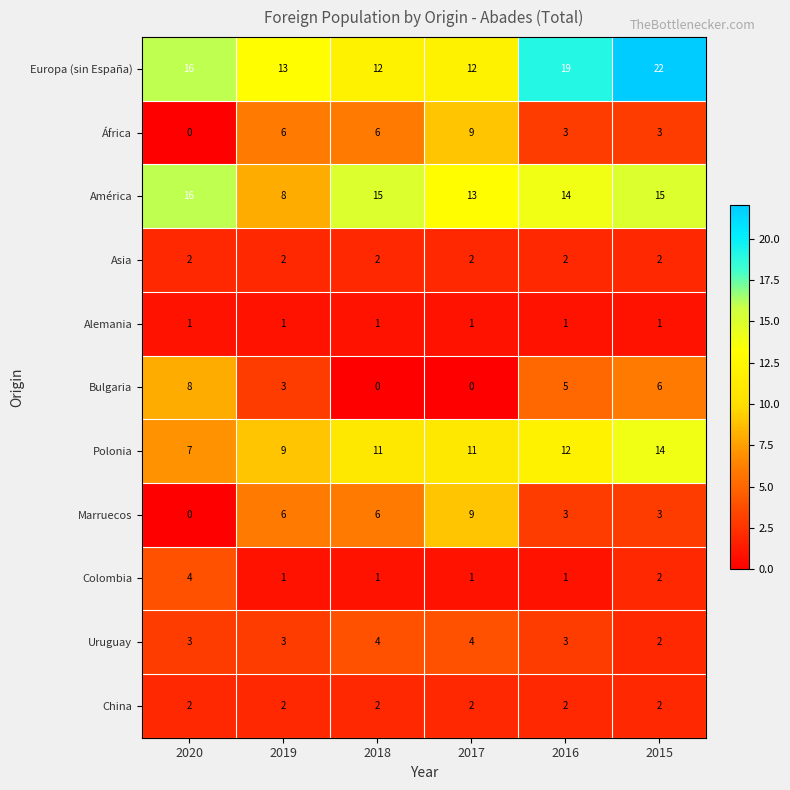

What is the sum of the África values at 2019 and 2020?

6